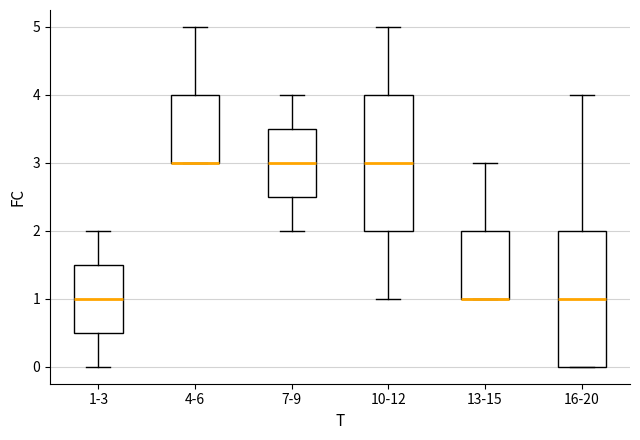

Where does the upper whisker of the box for 4-6 end on the y-axis? The values are not printed on the chart, so give them approximately, as read against the axis.

5.0